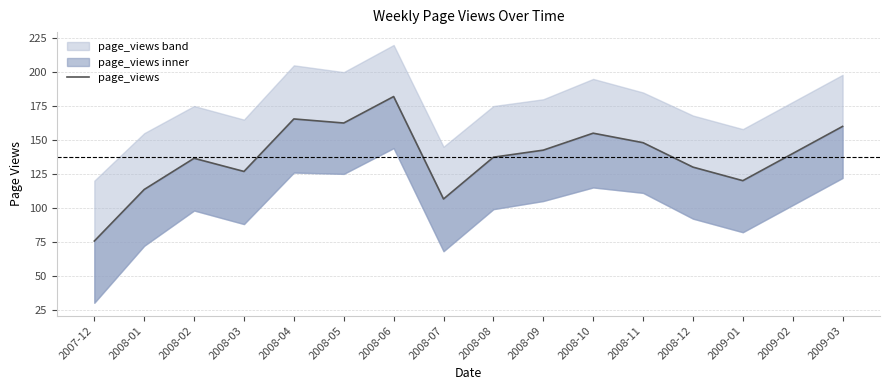

What is the maximum value shown in the chart?

182.0